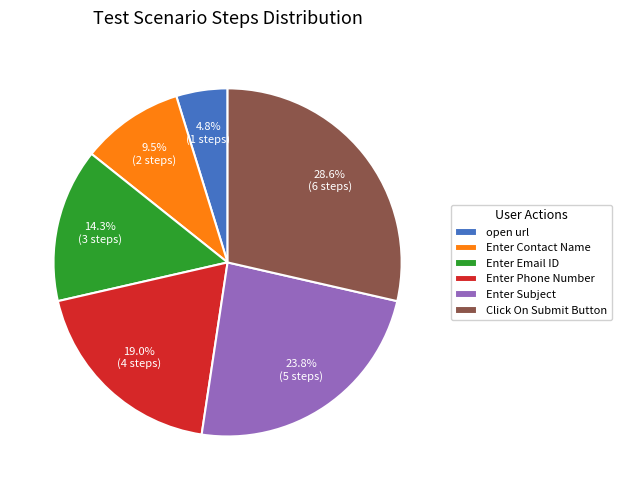

To the nearest percent, what is the average slice percentage?

17%